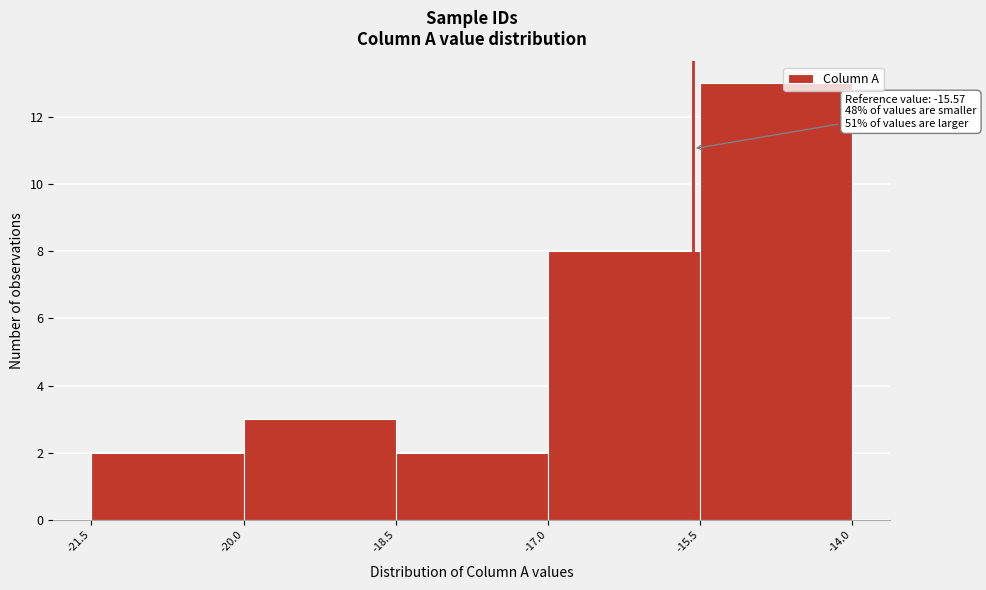

Which range on the x-axis has the tallest bar?

-15.5 to -14.0